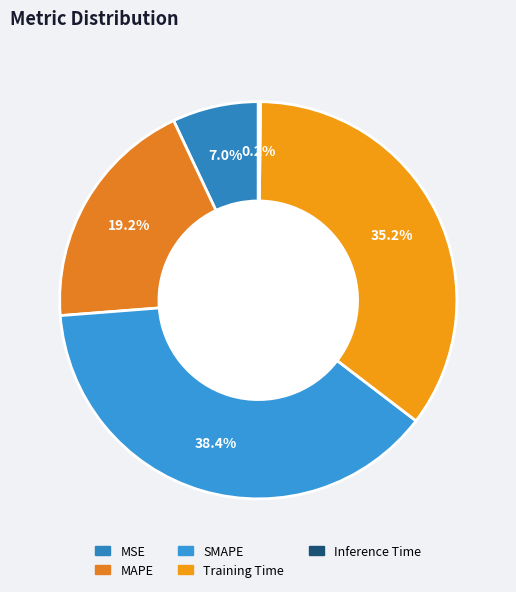

How many segments does this pie chart have?

5